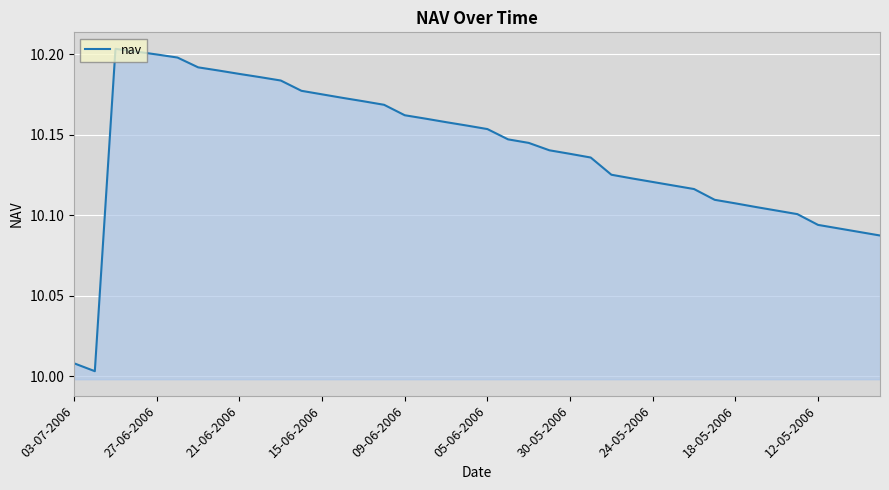

What is the greatest value displayed?

10.2